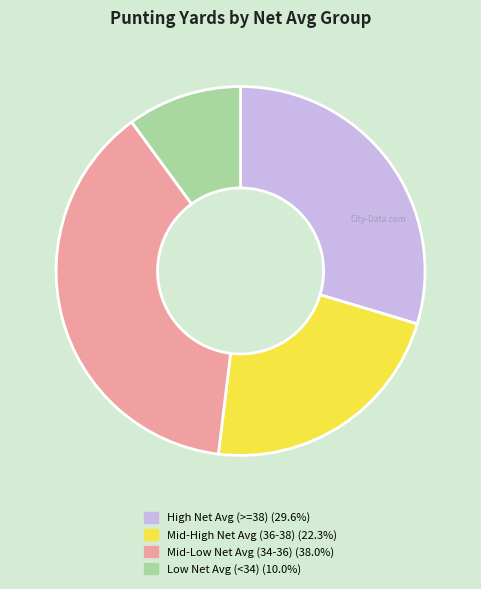

Is there a majority slice in this chart?

No